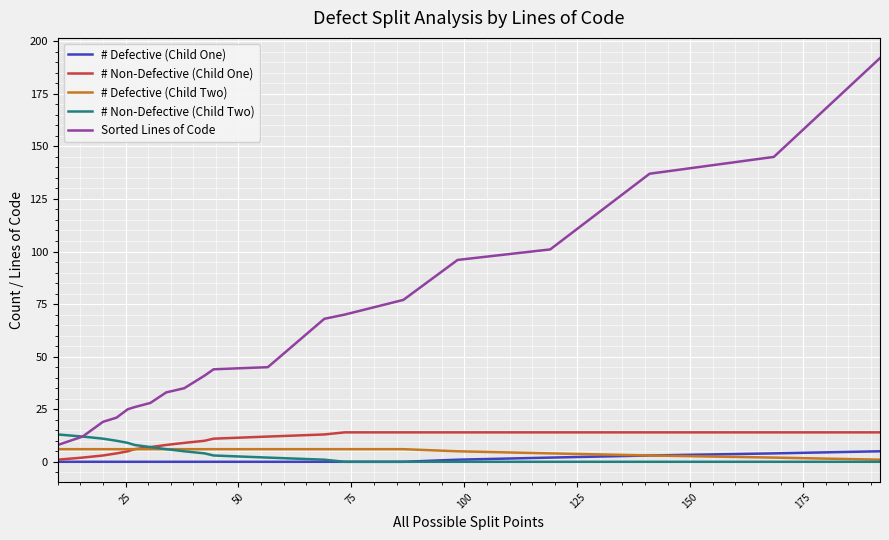

What is the maximum value shown in the chart?

192